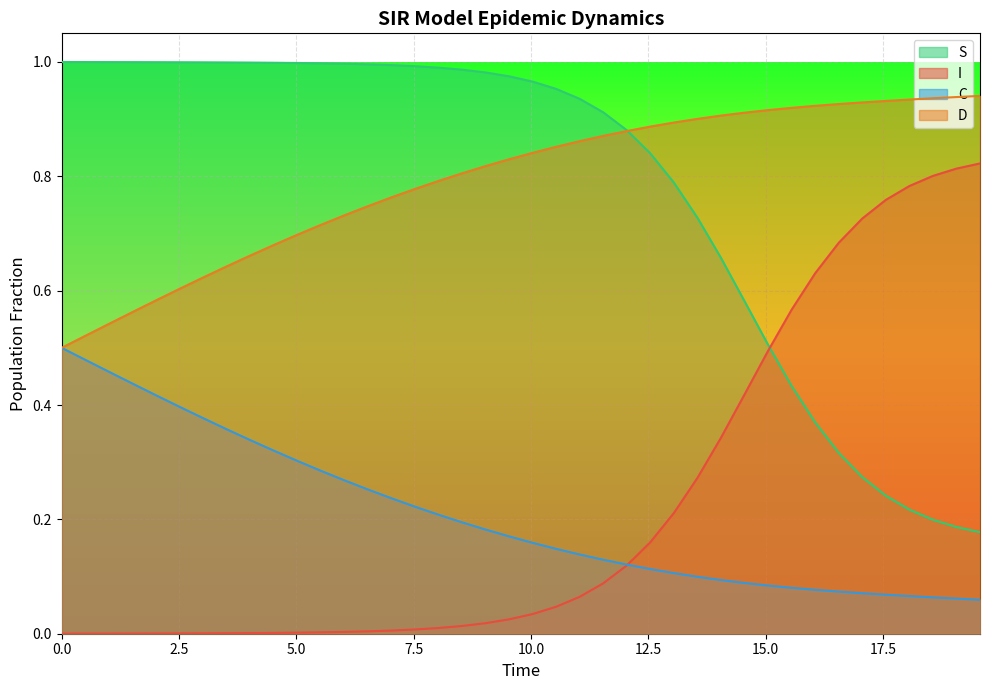

What are all the series names shown in the legend?

S, I, C, D